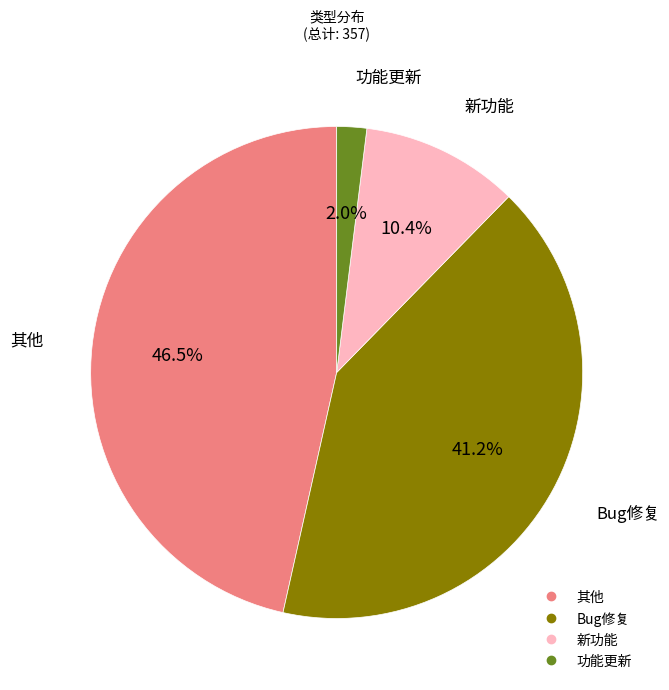

Is 功能更新 the majority of the pie?

No